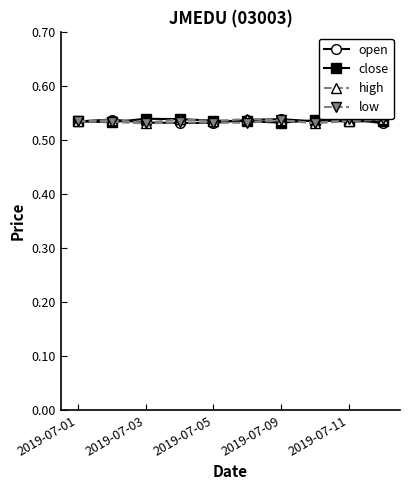

Reading left to right, what are all the values shown in this chart?

open: 0.5	0.5	0.5	0.5	0.5	0.5	0.5	0.5	0.5	0.5
close: 0.5	0.5	0.5	0.5	0.5	0.5	0.5	0.5	0.5	0.5
high: 0.5	0.5	0.5	0.5	0.5	0.5	0.5	0.5	0.5	0.5
low: 0.5	0.5	0.5	0.5	0.5	0.5	0.5	0.5	0.5	0.5